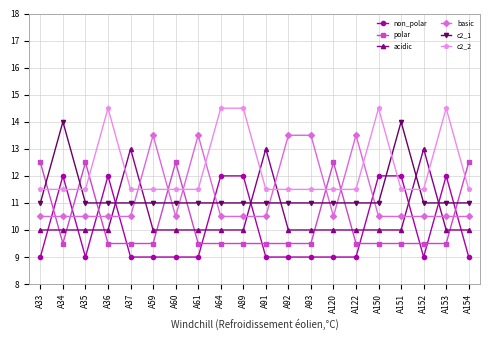

What is the lowest value of the basic series?

10.5